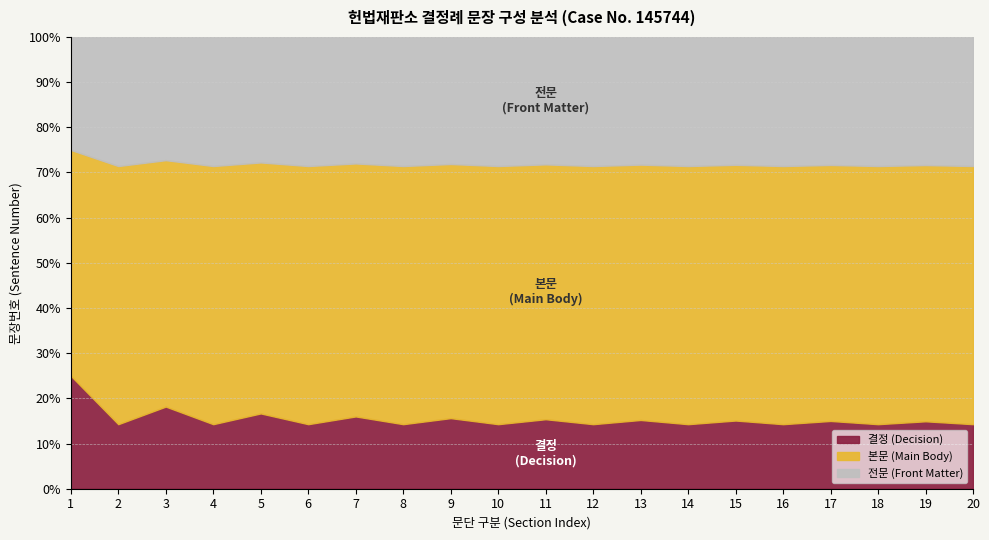

Is it true that 본문 (Main Body) equals 5 at 10?

False